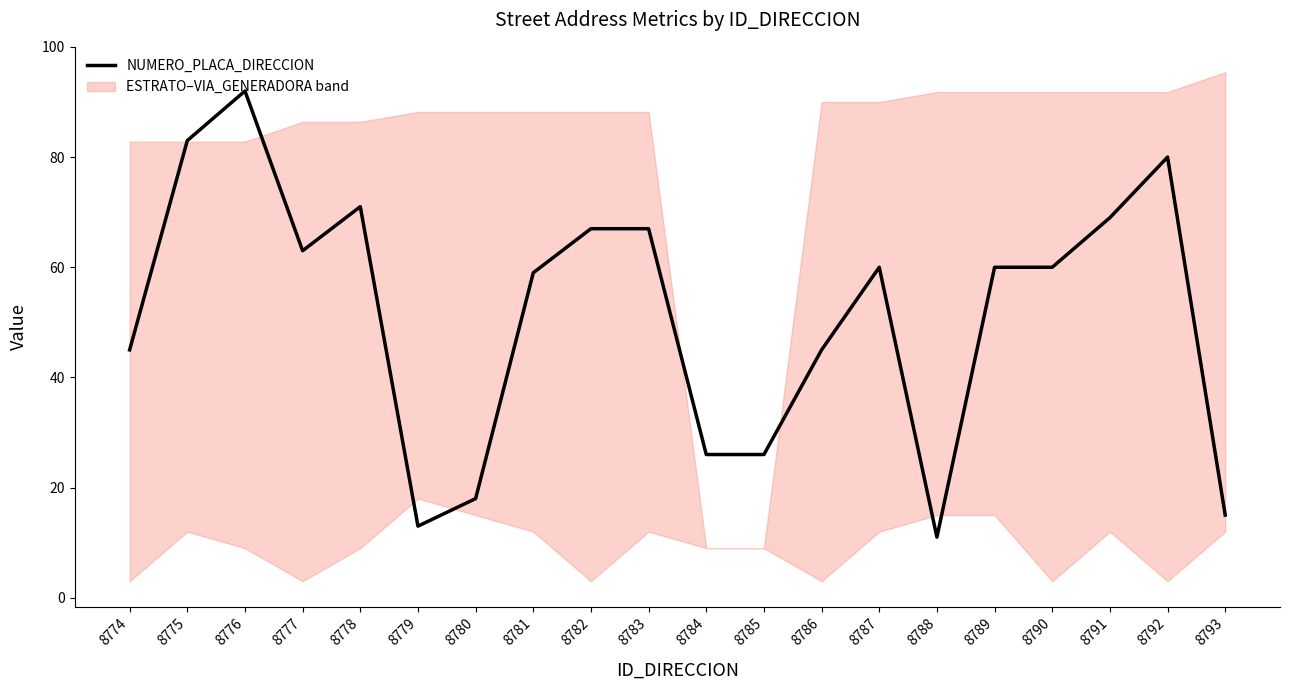

Which label corresponds to the largest value in the chart?

8776